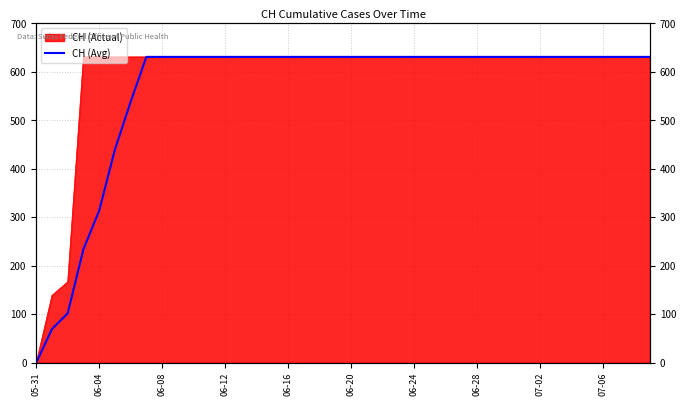

How many positive values are there?

39